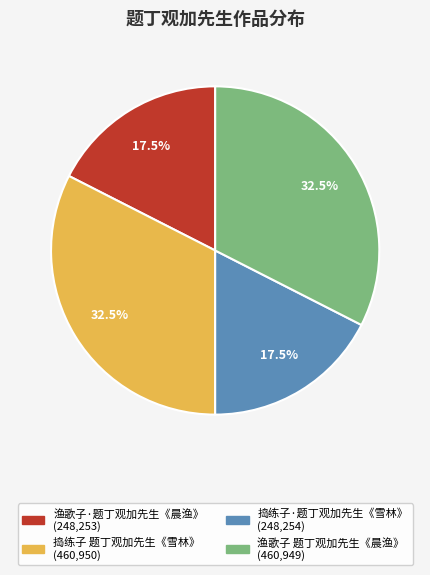

Combined, what portion of the pie is 渔歌子 题丁观加先生《晨渔》 and 渔歌子·题丁观加先生《晨渔》?

50.0%